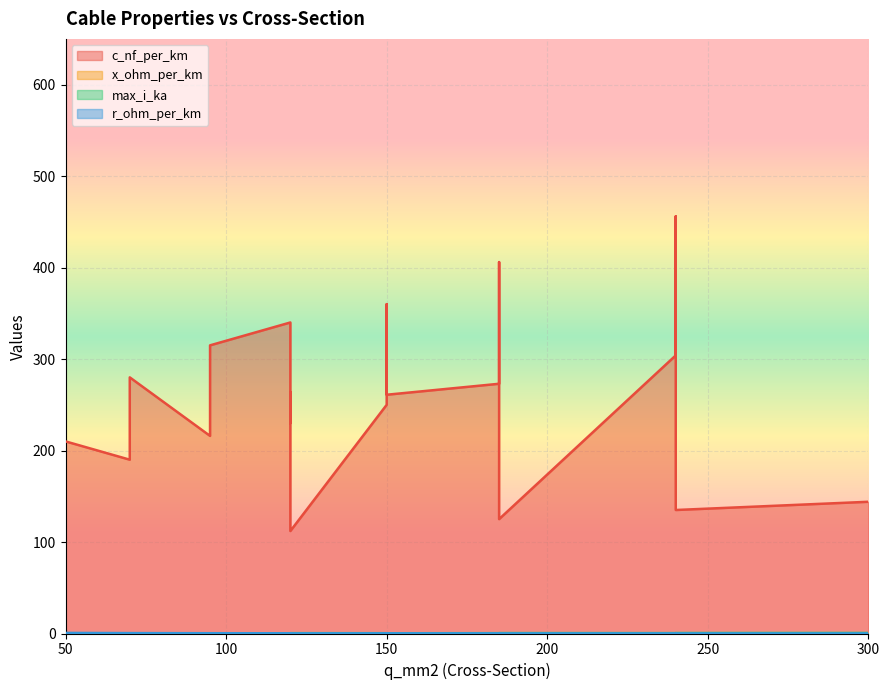

At which label is x_ohm_per_km closest to 0?

120